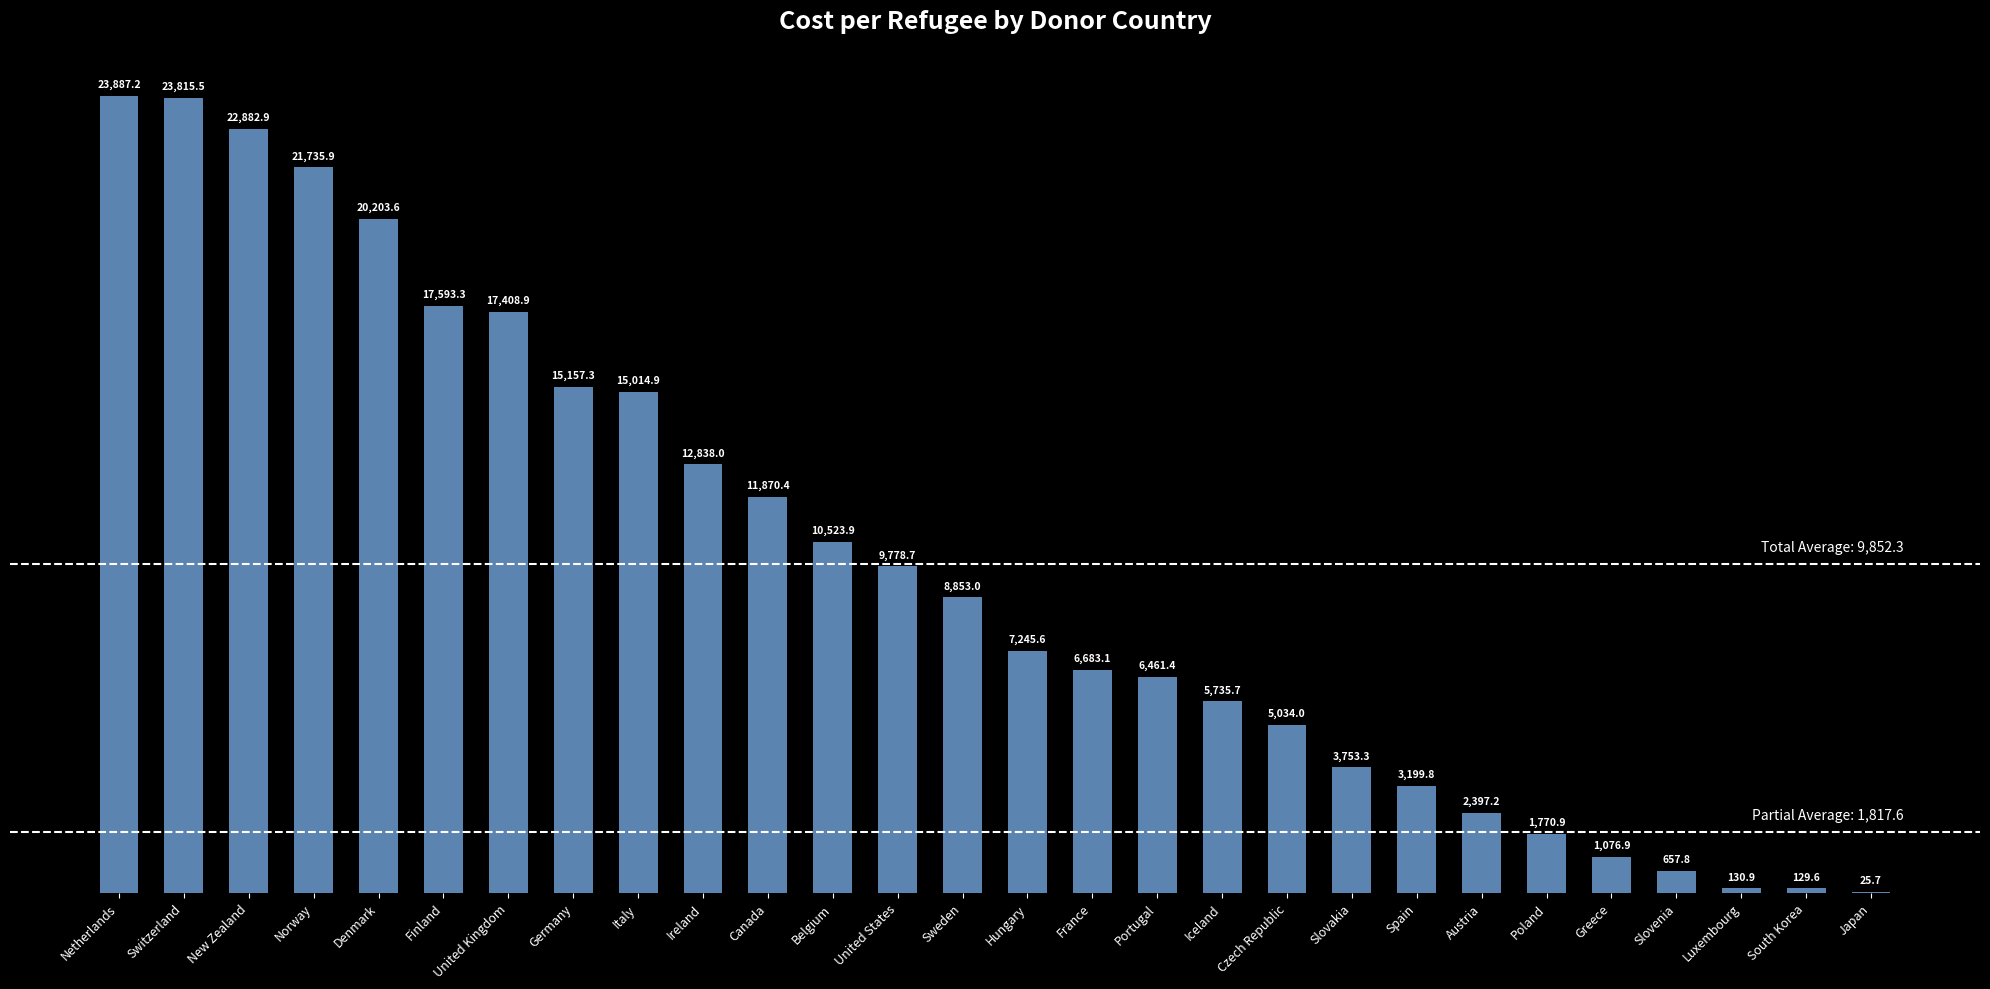

Which label corresponds to the largest value in the chart?

Netherlands